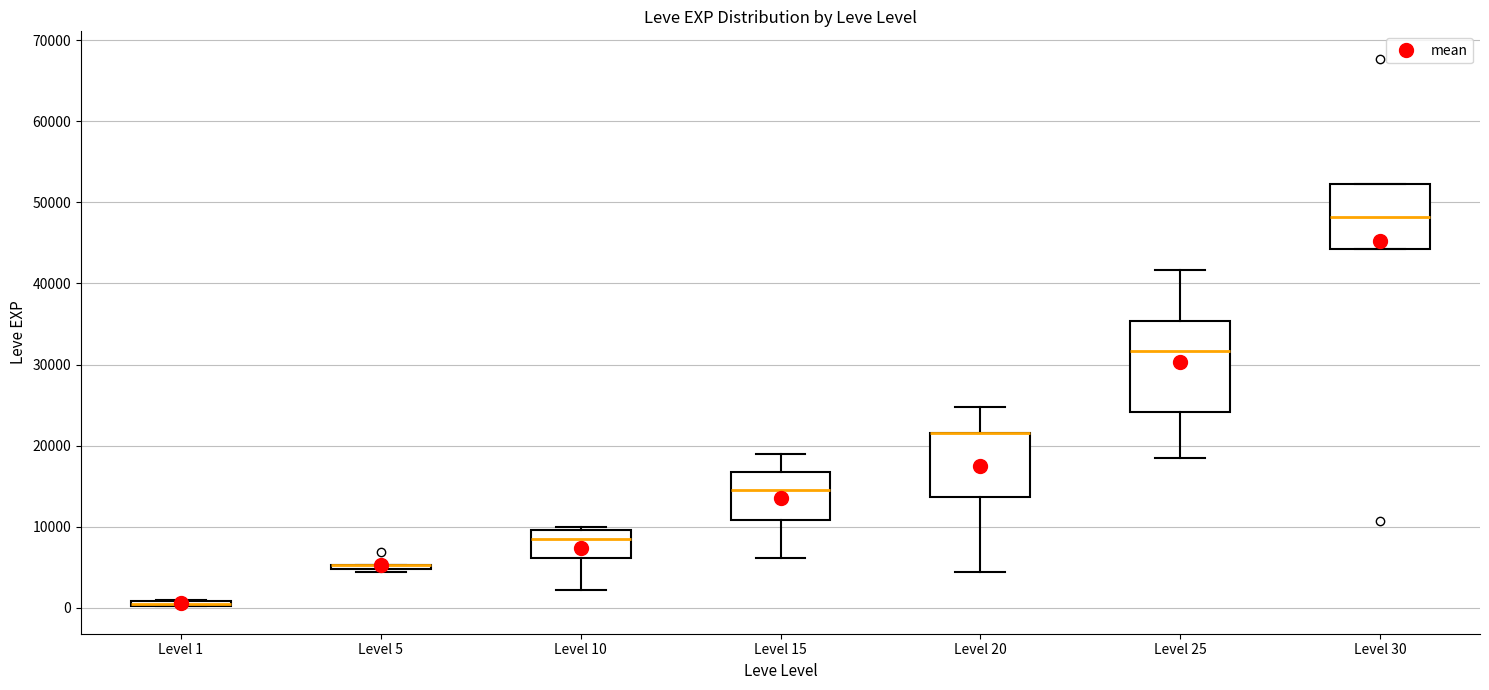

Comparing the boxes themselves (not the whiskers), which one is the tallest?

Level 25